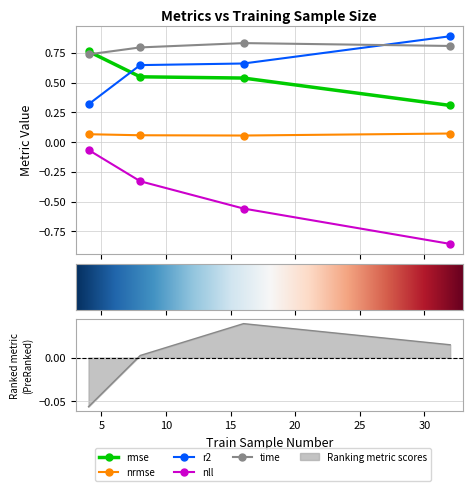

Which series changed the most between 8 and 32?

nll